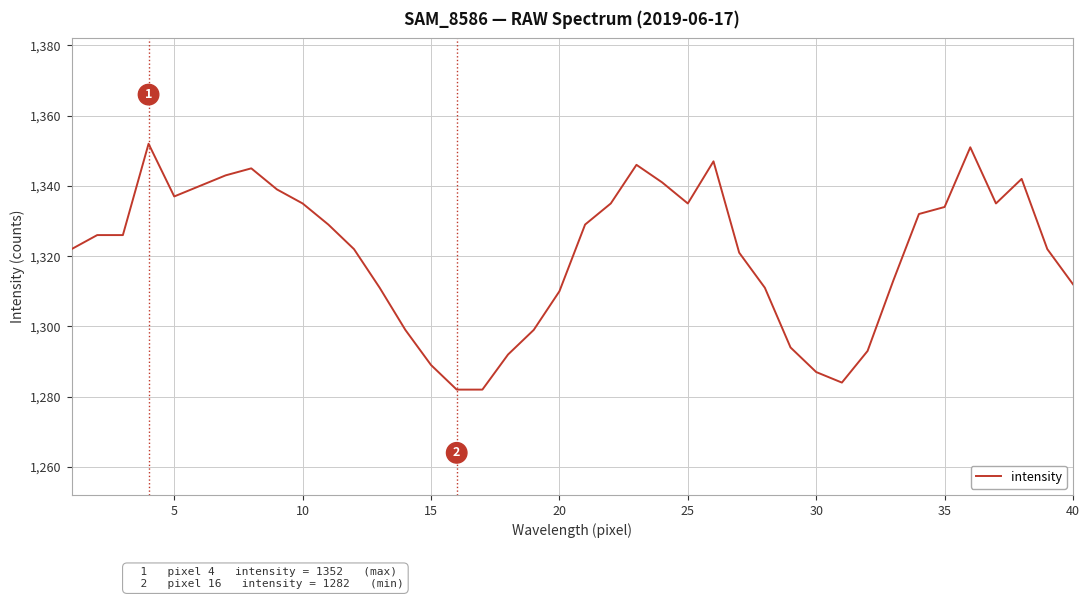

What is the smallest value displayed?

1282